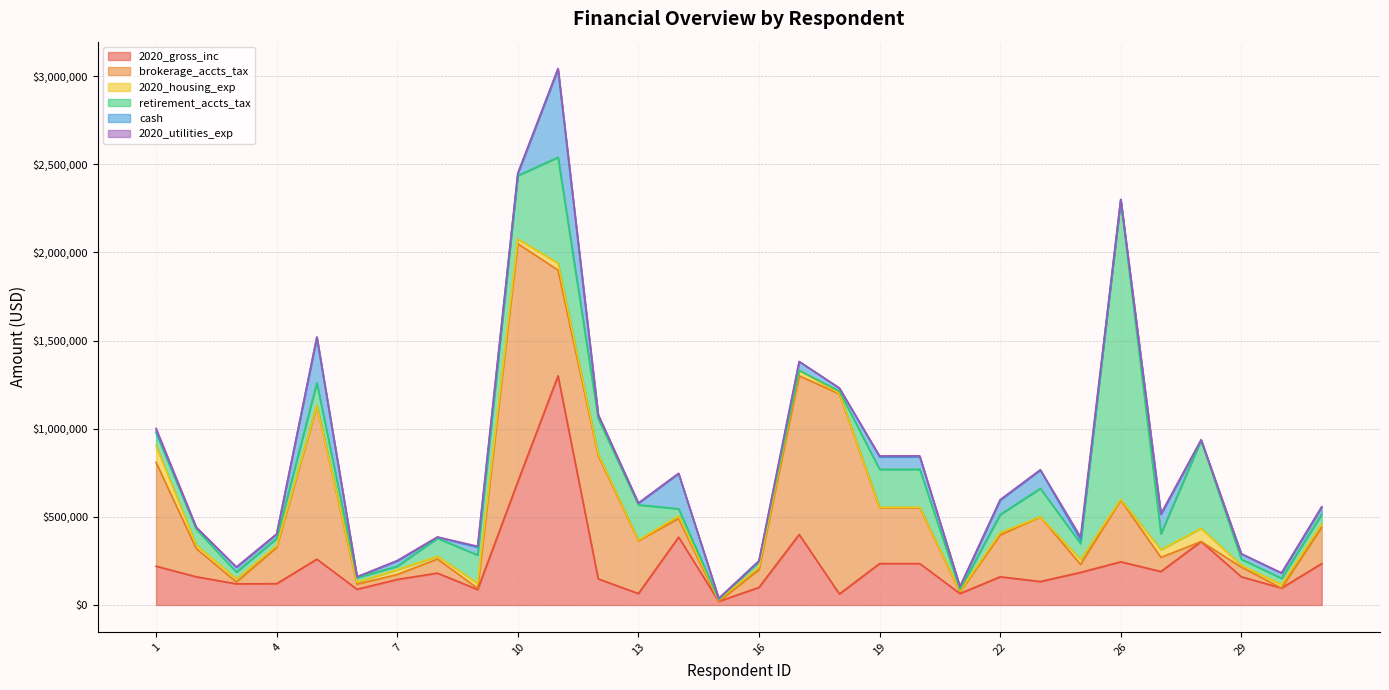

What is the sum of the 2020_gross_inc values at 5 and 24?

445000